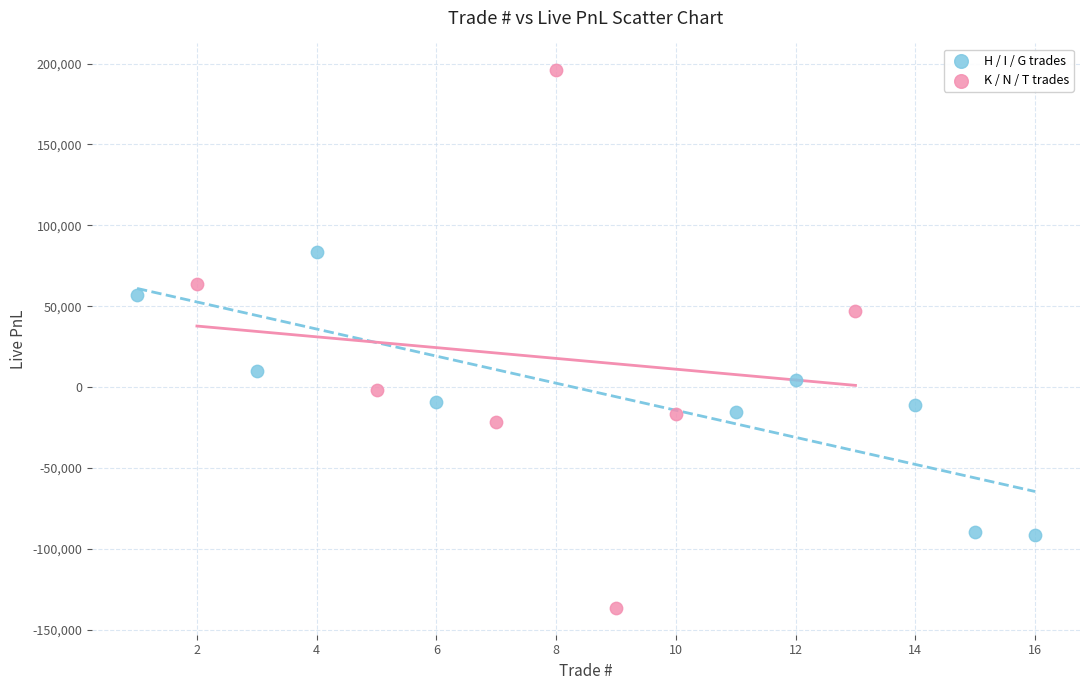

Which series contains the lowest Y value?

K / N / T trades